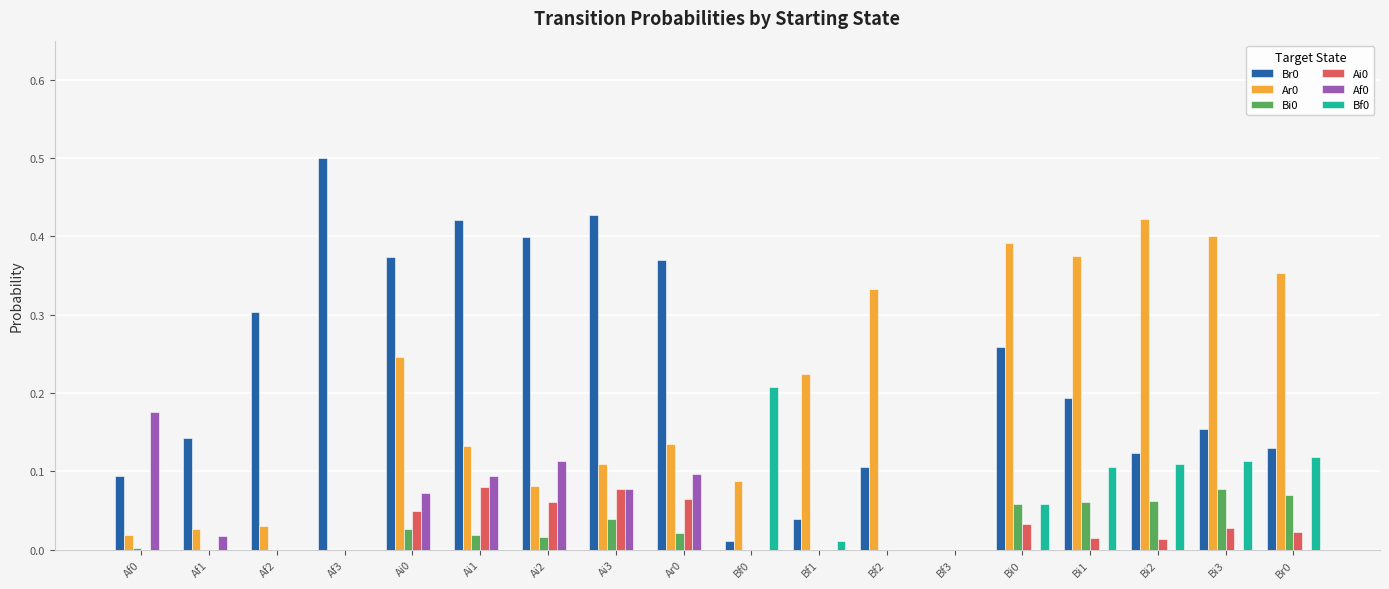

The Af0 series shows 0.1 at Ai3. True or false?

True